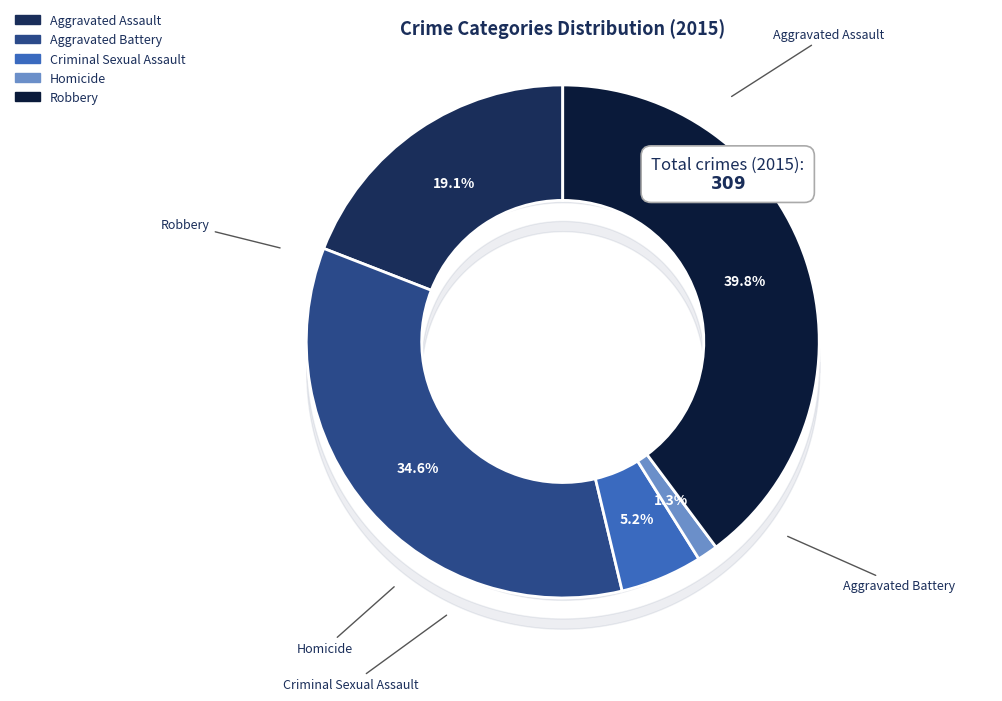

How many segments does this pie chart have?

5